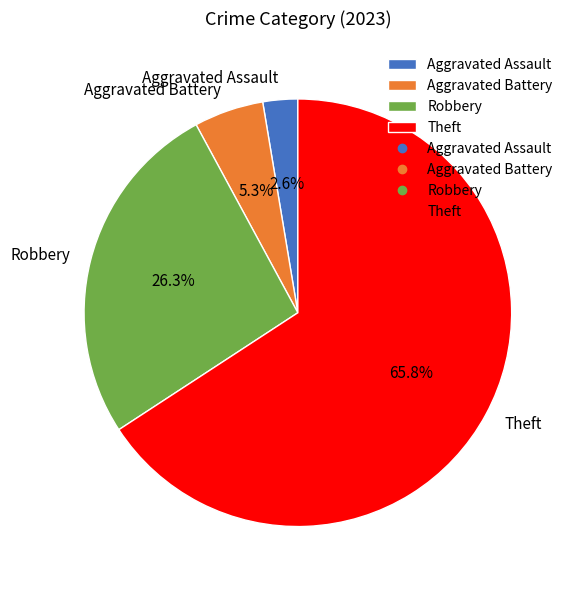

What is the ratio of the value at Aggravated Battery to the value at Theft?

0.1